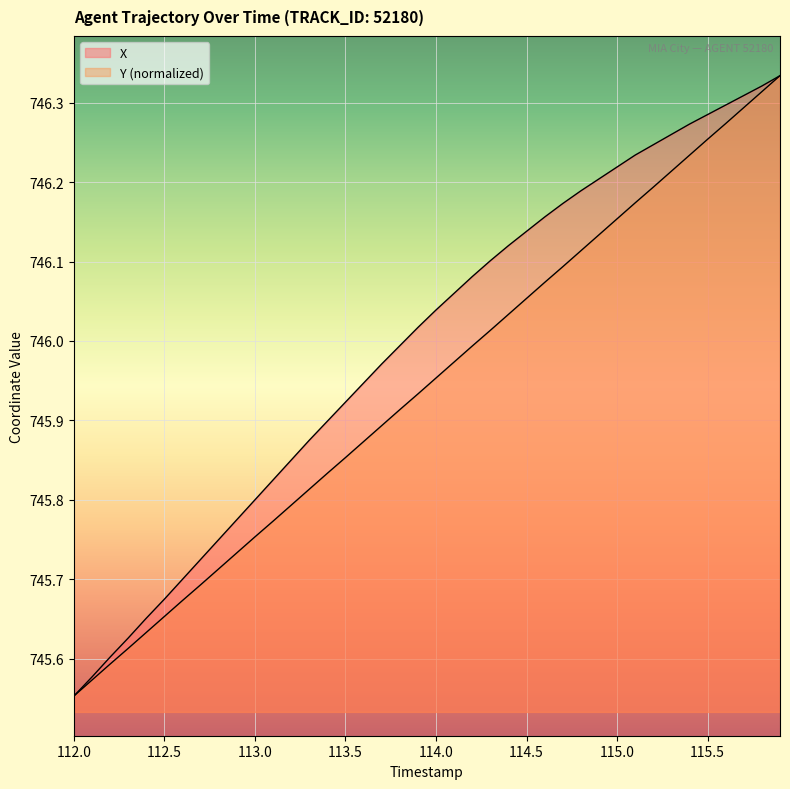

True or false: Y and X cross at least once.

False